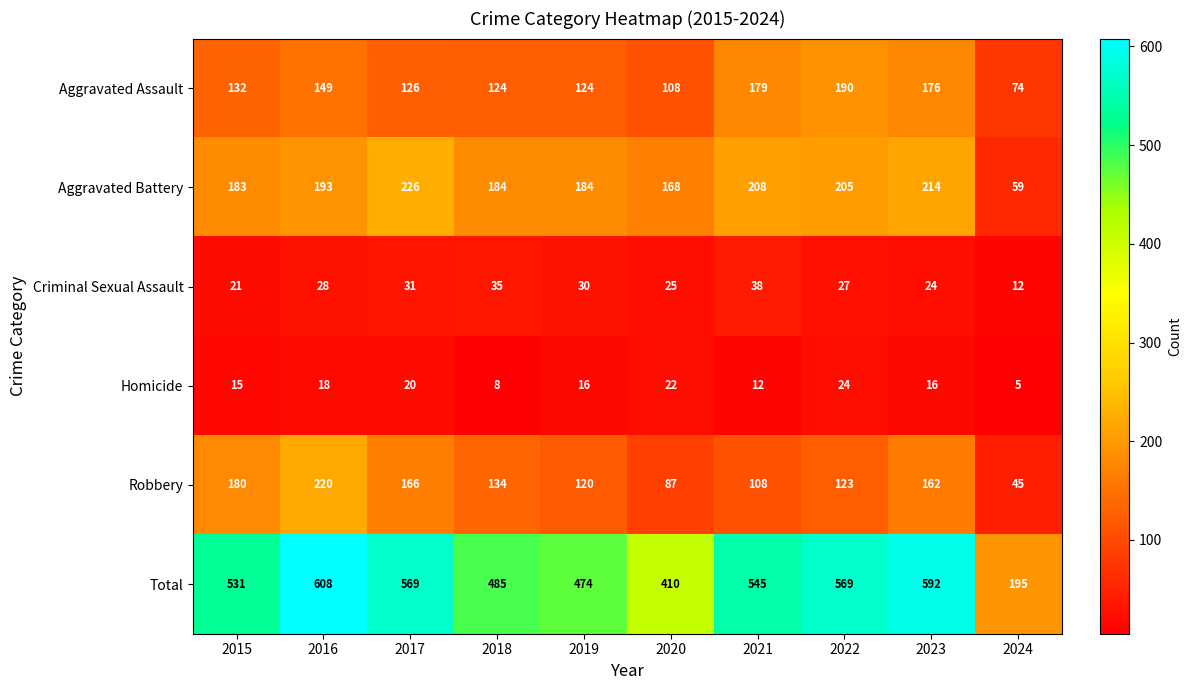

At which label does Aggravated Battery reach its minimum?

2024